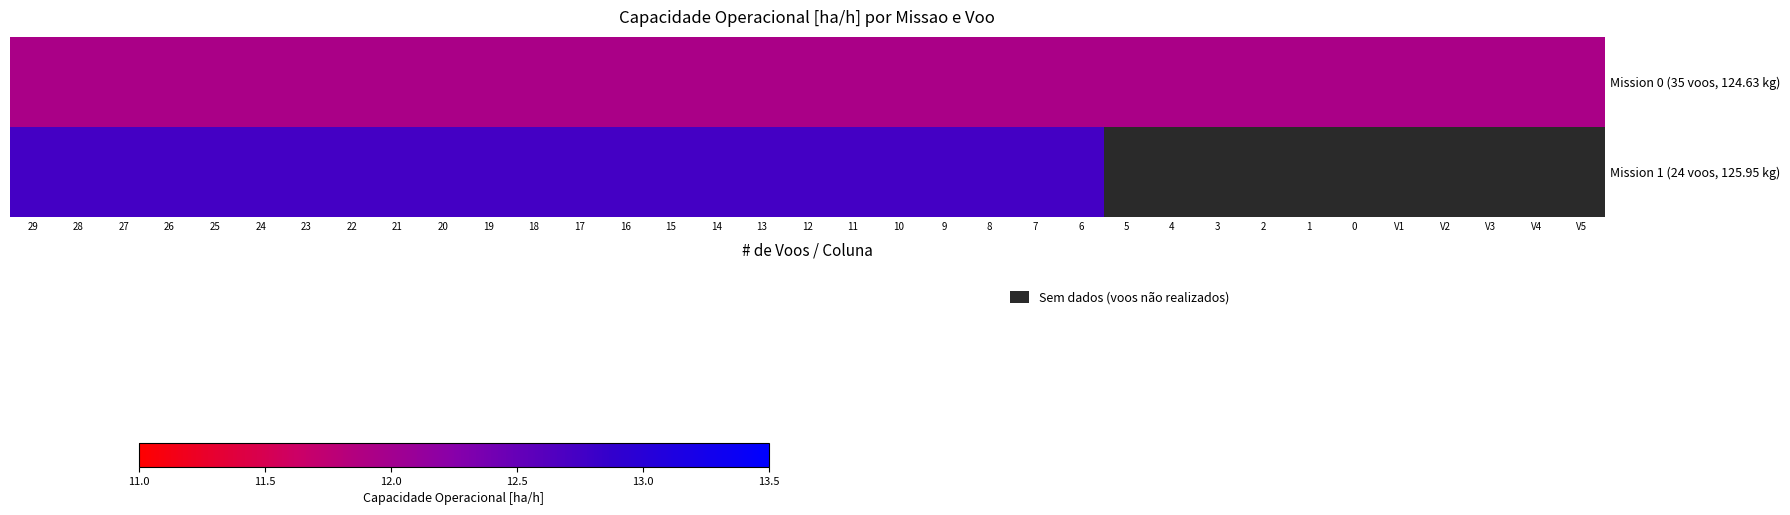

Is the value of Mission 1 (24 voos, 125.95 kg) at V2 greater than the value of Mission 0 (35 voos, 124.63 kg) at V3?

No